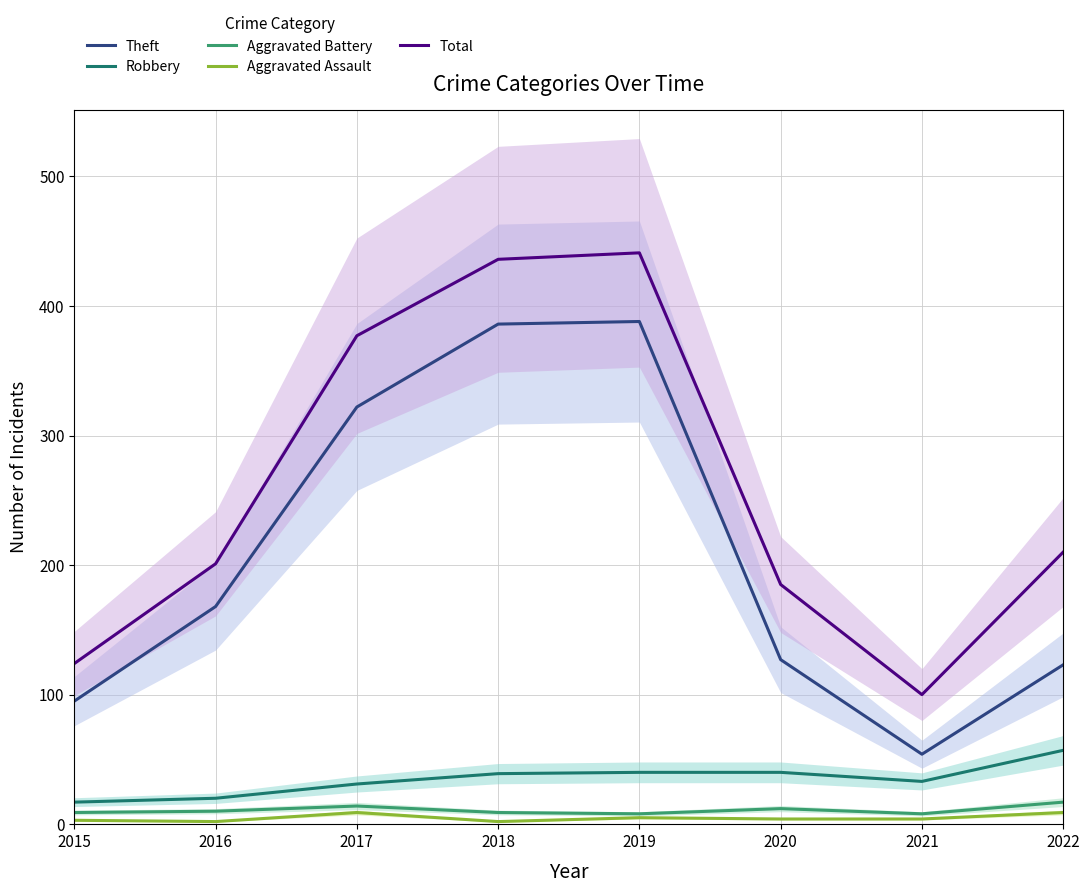

True or false: Aggravated Battery and Total cross at least once.

False